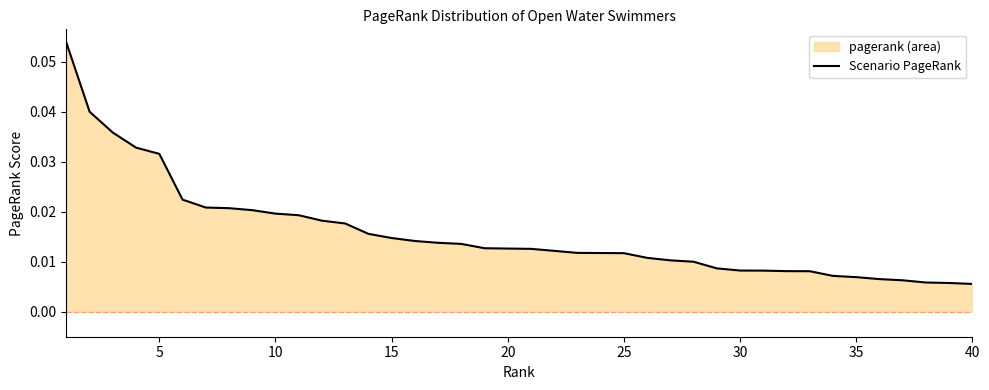

The value at 30 is 0.0. True or false?

False